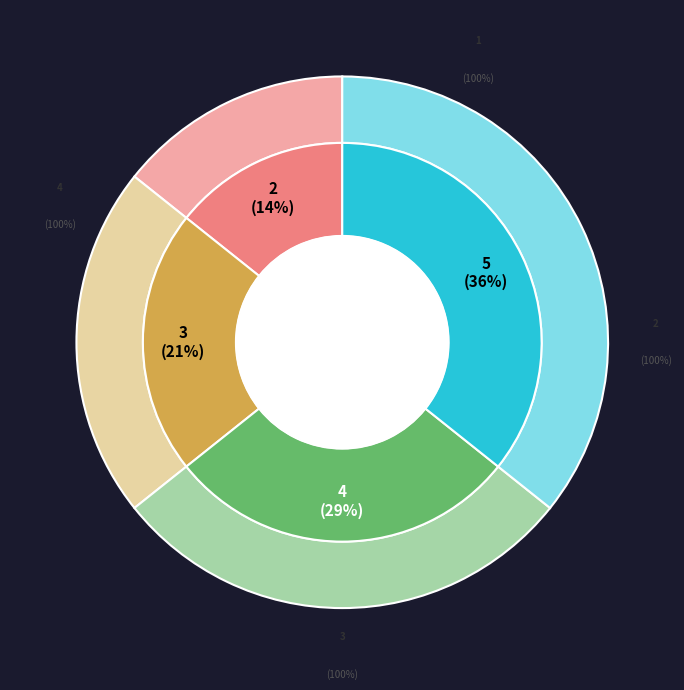

Combined, do 3 and 2 account for over 50%?

No